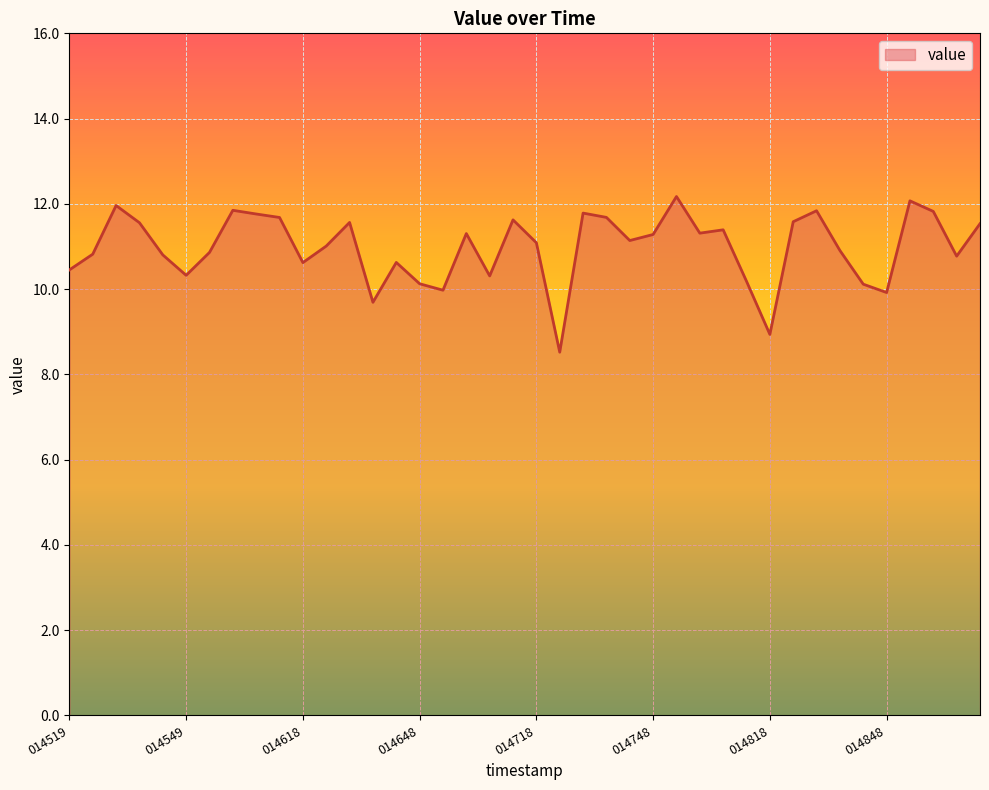

What is the difference between the maximum and minimum values?

3.7